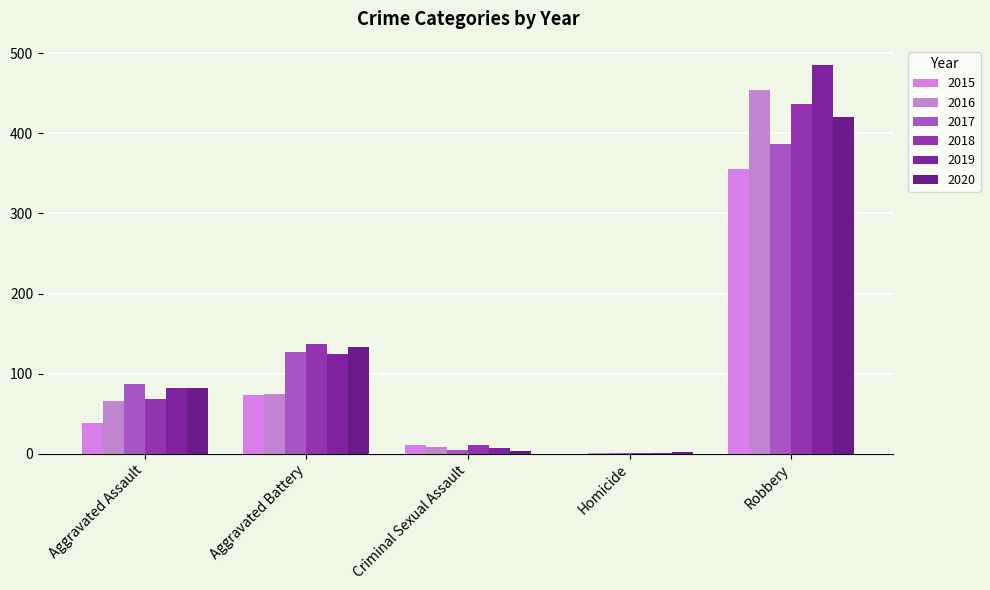

The 2020 series shows 2 at Homicide. True or false?

True